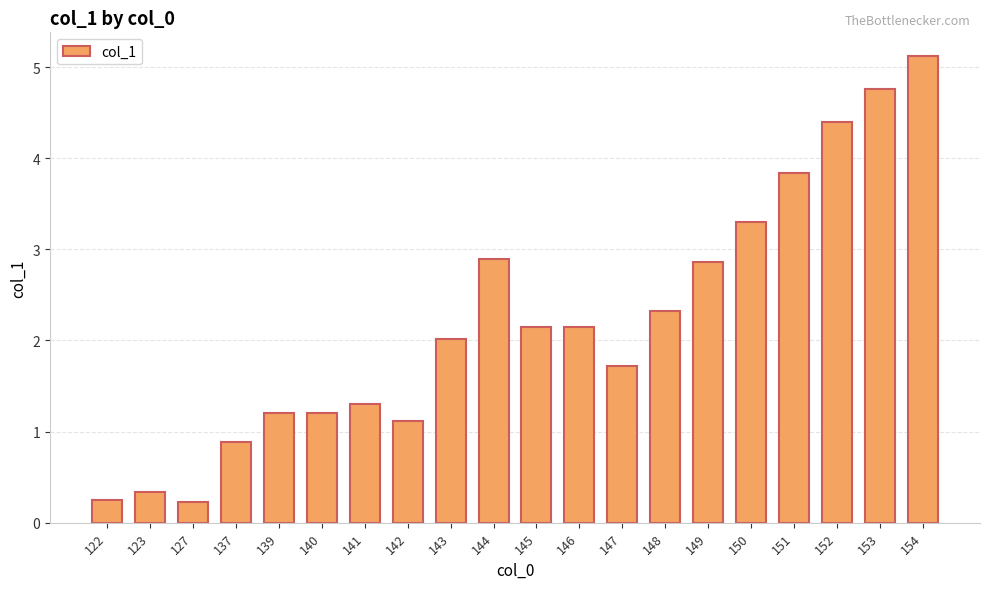

What is the value of the 14th bar from the left?

2.3